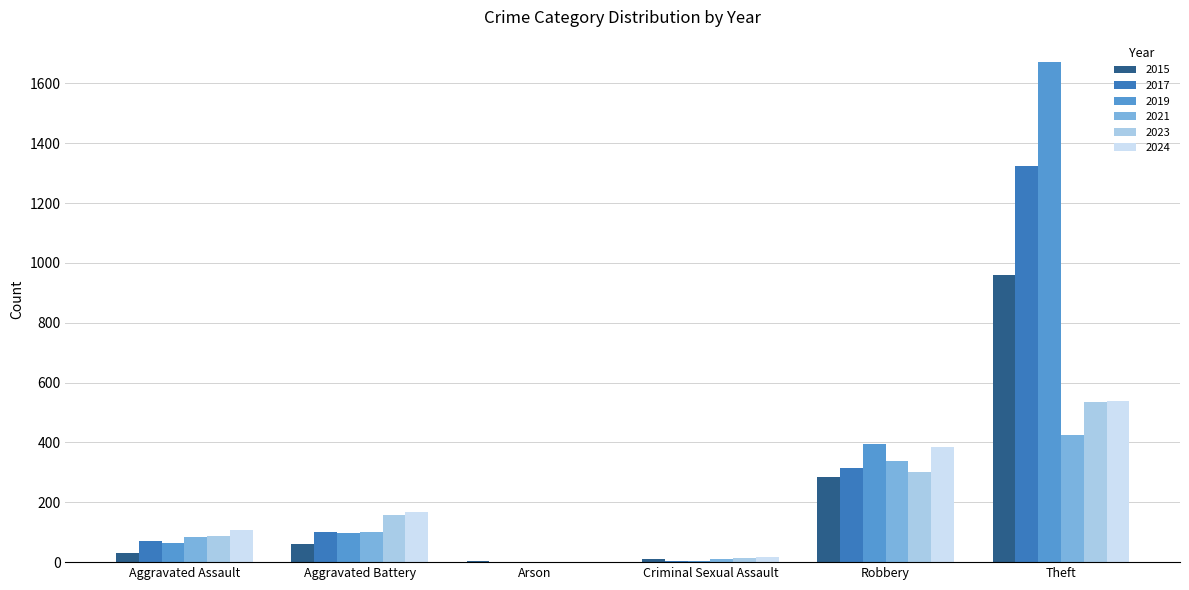

What is the highest value of the 2017 series?

1323